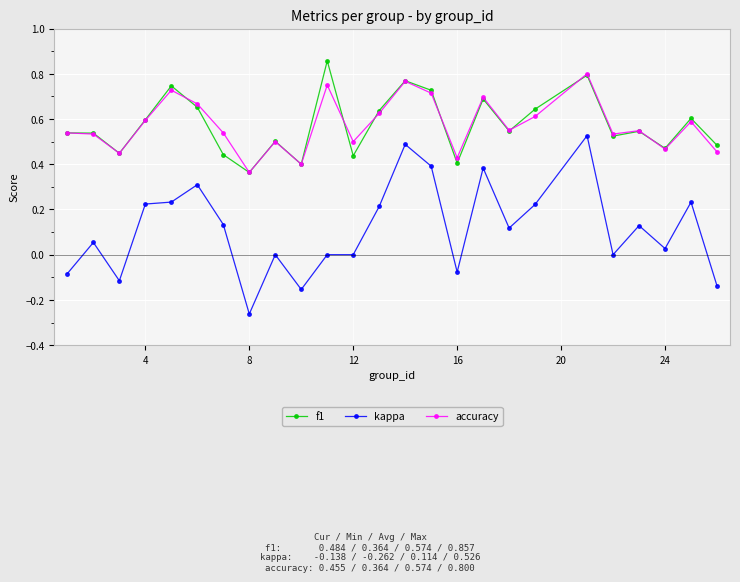

True or false: accuracy and kappa intersect in this chart.

False